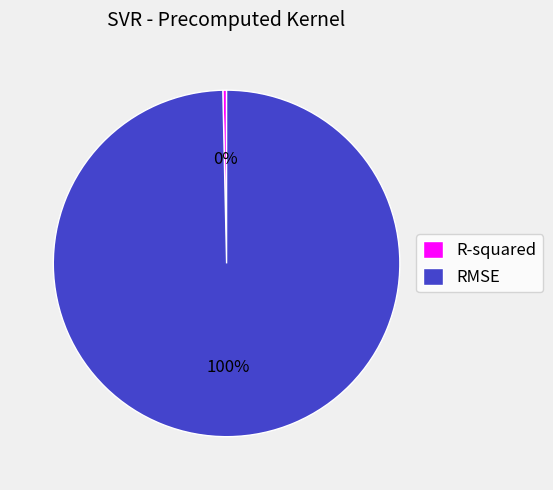

Combined, do RMSE and R-squared account for over 50%?

Yes